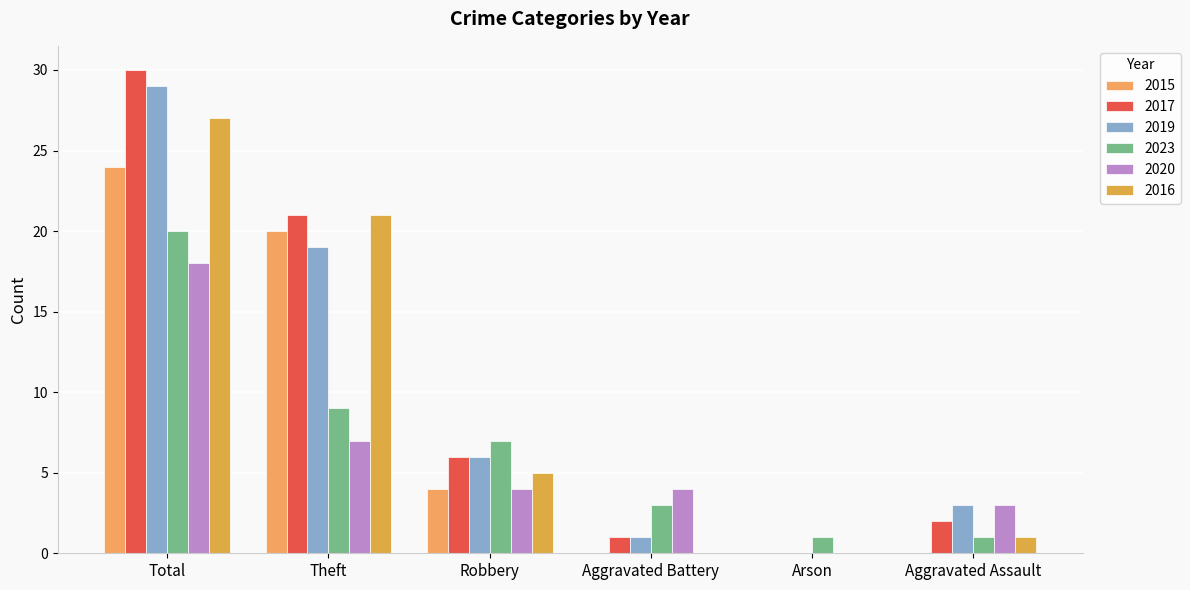

Is the value of 2020 at Aggravated Battery greater than the value of 2015 at Arson?

Yes